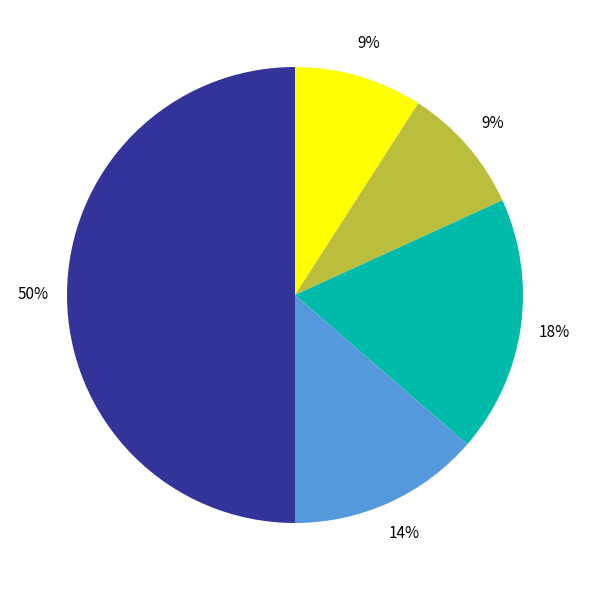

To the nearest percent, what is the difference between the largest and smallest slice percentages?

41%